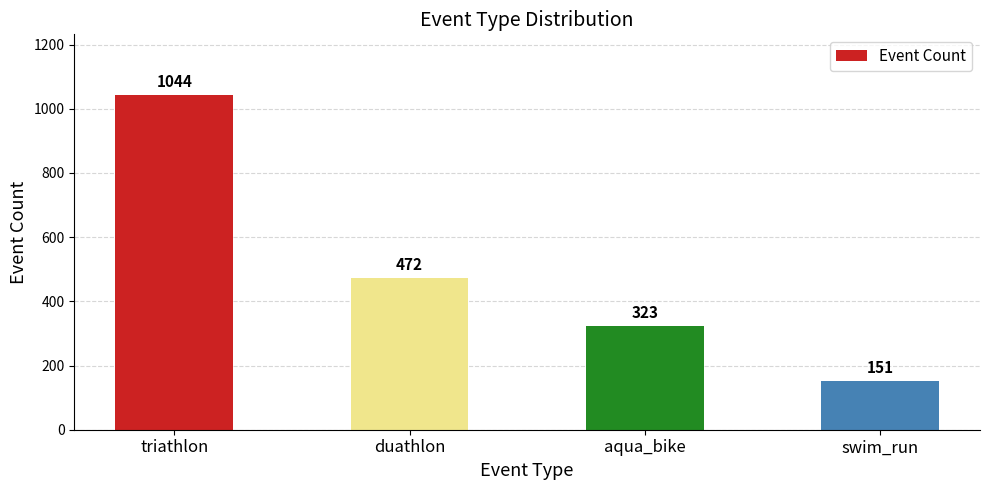

Rank the categories by value from lowest to highest.

swim_run, aqua_bike, duathlon, triathlon